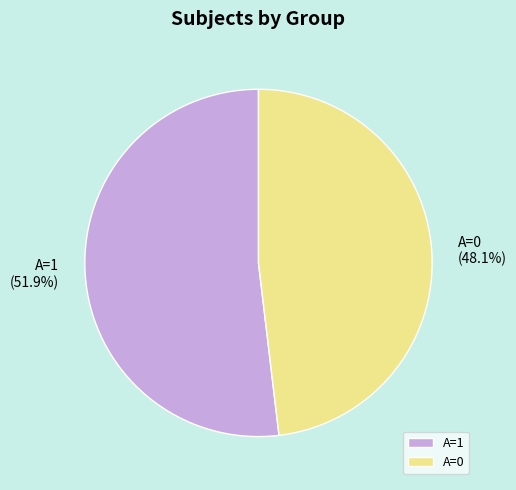

Between A=0 and A=1, which is larger?

A=1